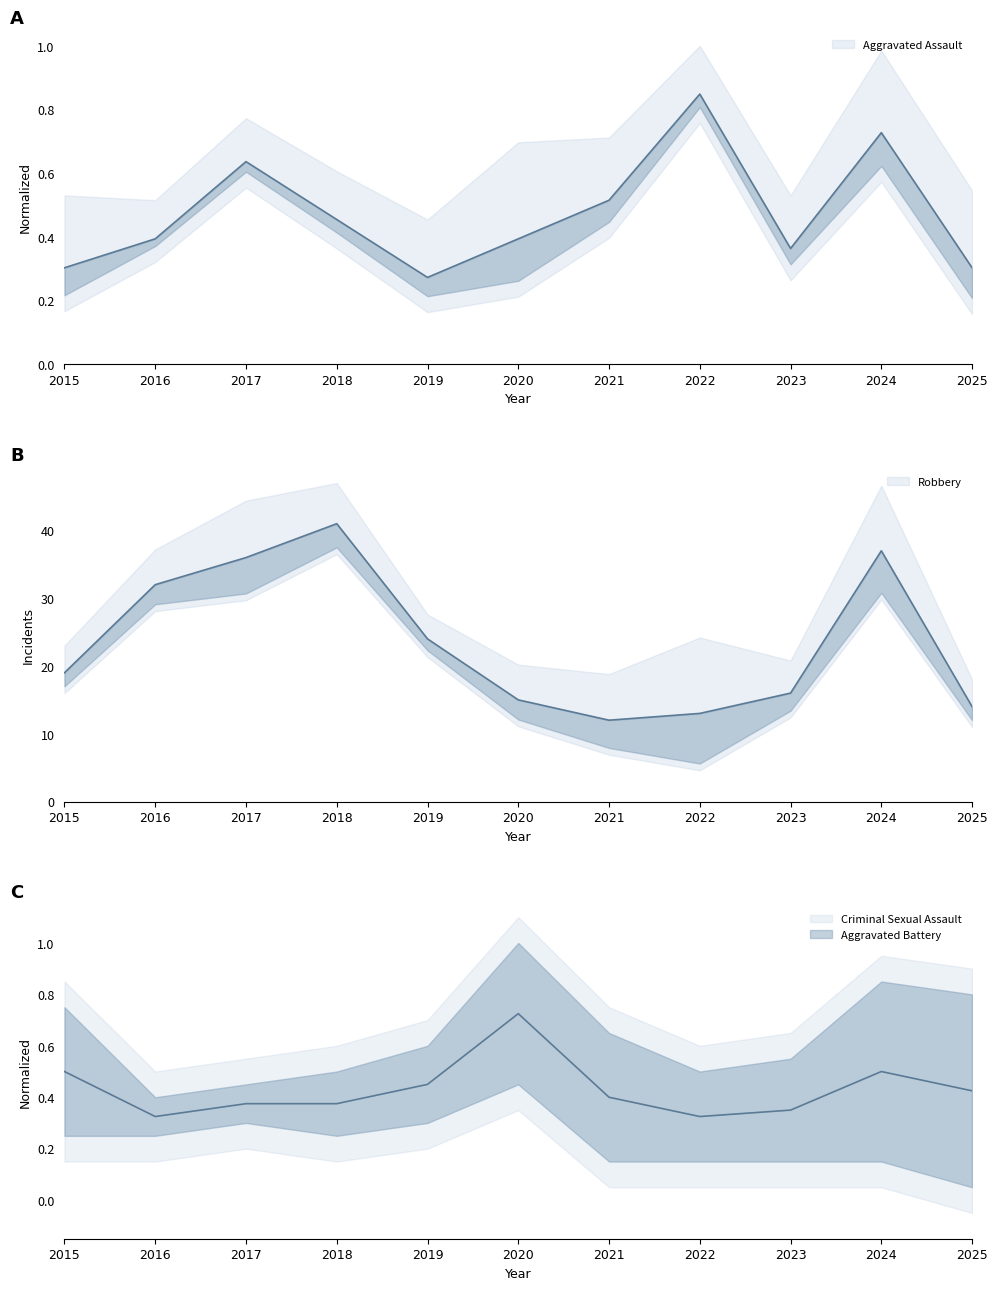

Which series has the largest range (max minus min)?

Robbery